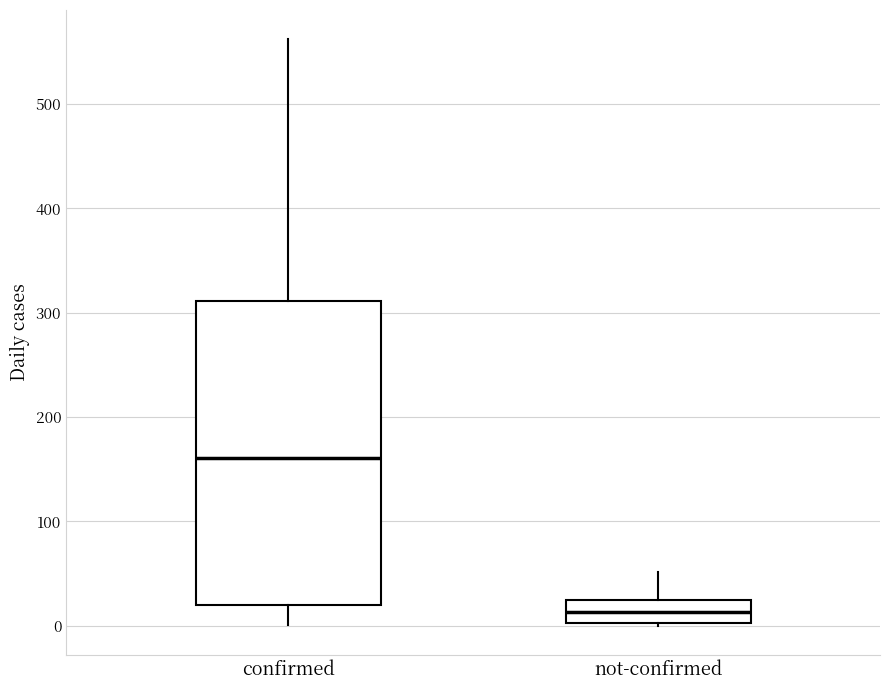

Reading left to right, read every box against the y-axis: the position of its median line, the range the box covers, and the ends of its whiskers. The values are not printed on the chart, so give them approximately, as read against the axis.

confirmed: median 160, box 20 to 310, whiskers 0 to 560
not-confirmed: median 10, box 0 to 20, whiskers 0 to 50